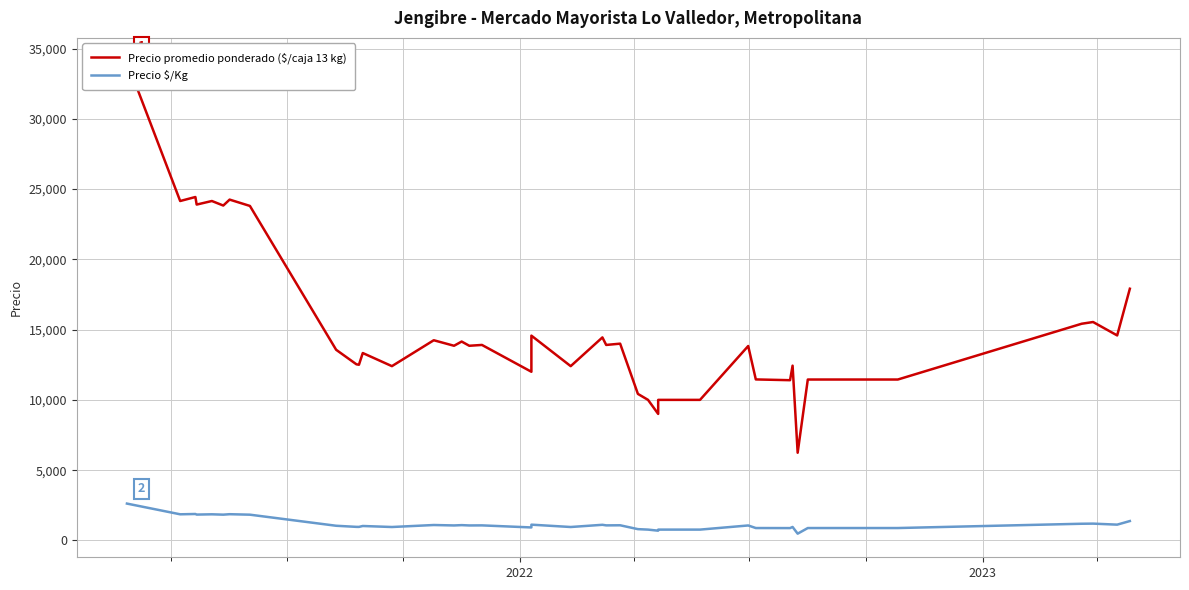

Is this an area chart (filled region under the line)?

No